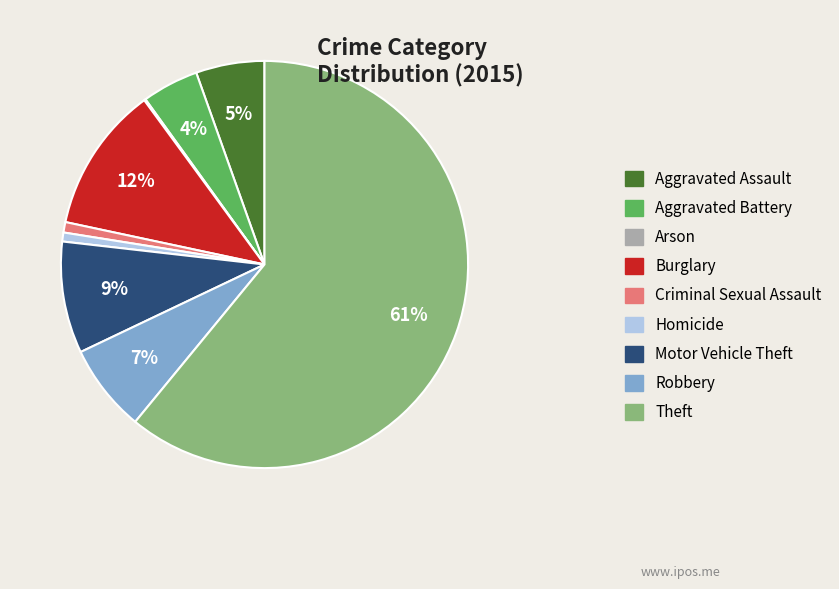

The Criminal Sexual Assault slice represents 1% of the pie. True or false?

True